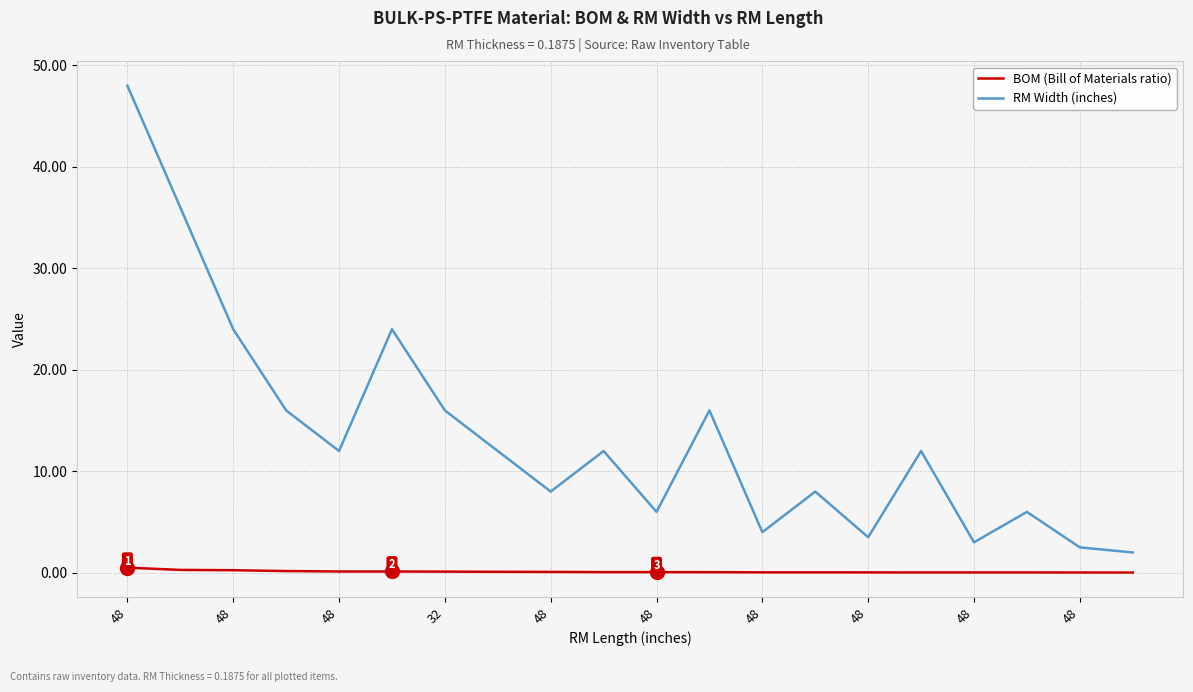

In RM Width (inches), how many points are higher than both neighbors (excluding endpoints)?

6